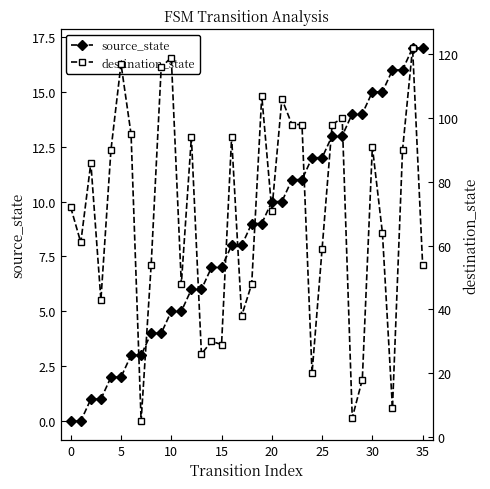

What is the spread (max minus min) of values at 35?

50